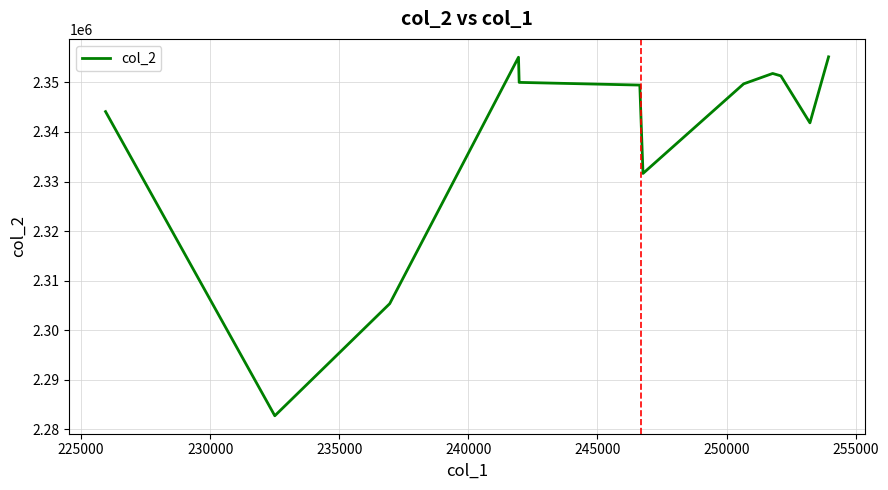

What is the greatest value displayed?

2355143